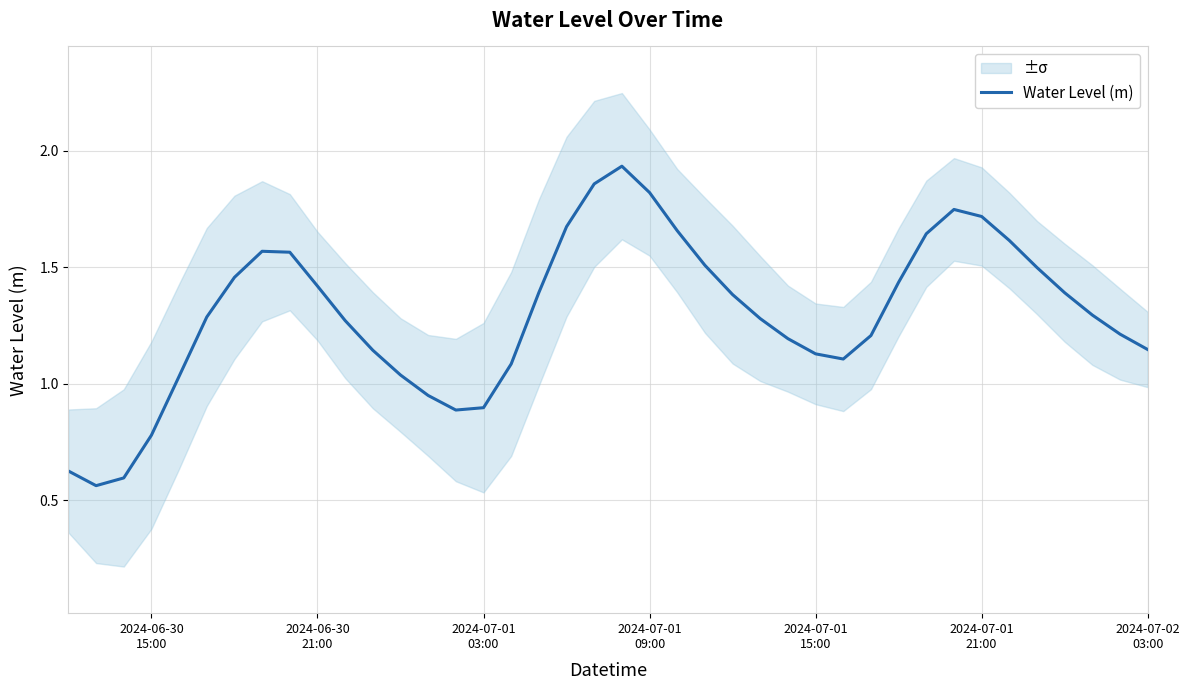

How many points are higher than both their immediate neighbors (excluding endpoints)?

3